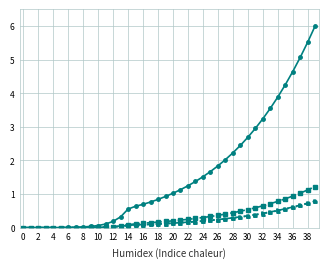

What is the maximum value shown in the chart?

6.0